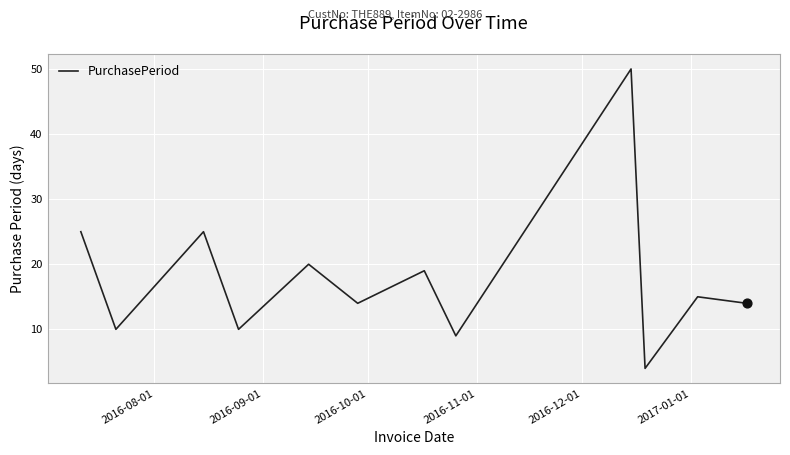

What is the difference between the maximum and minimum values?

46